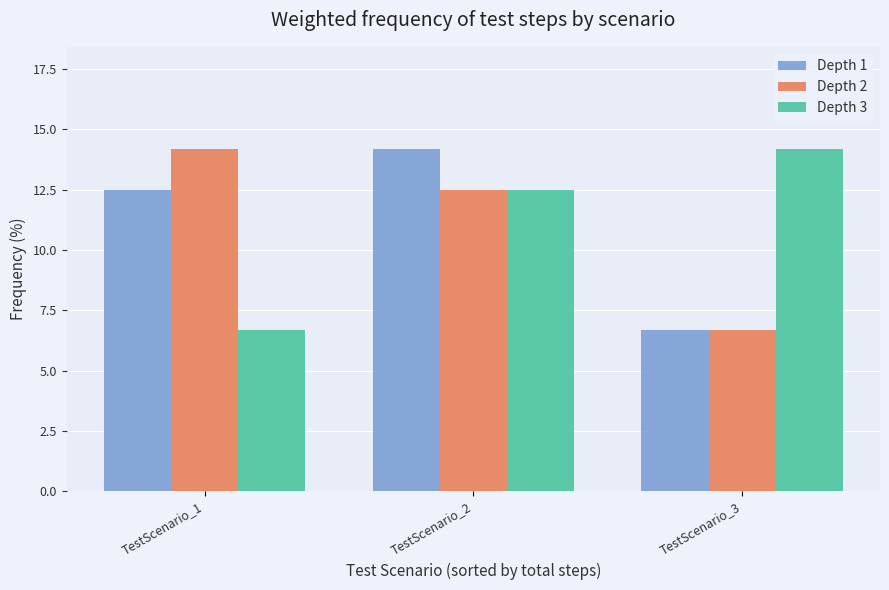

What are all the series names shown in the legend?

Depth 1, Depth 2, Depth 3